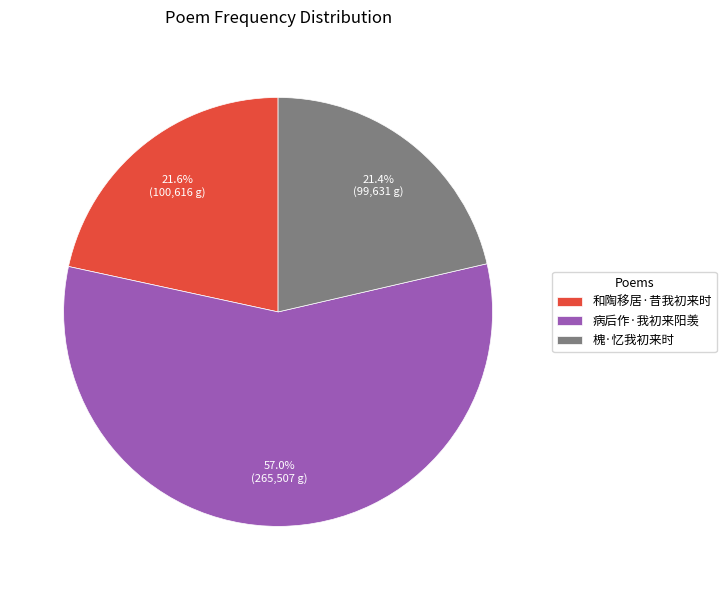

Which slice is the largest?

病后作·我初来阳羡